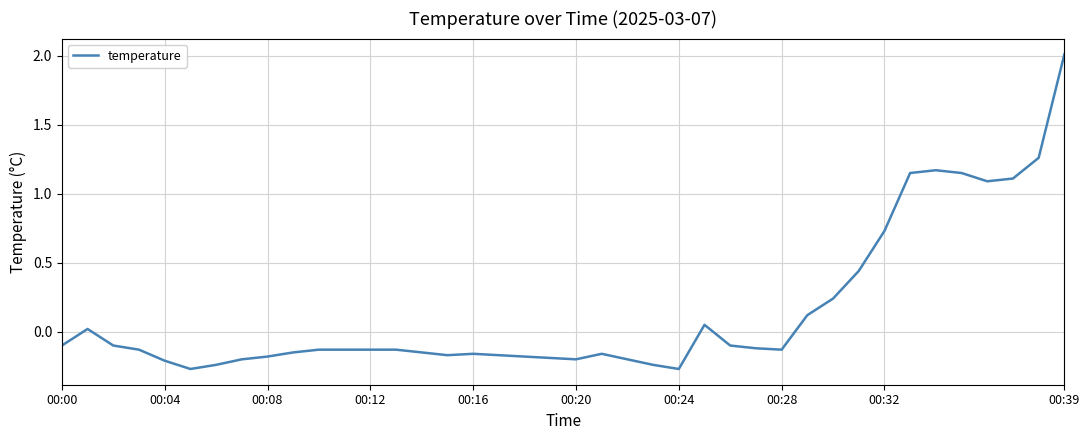

What is the greatest value displayed?

2.0